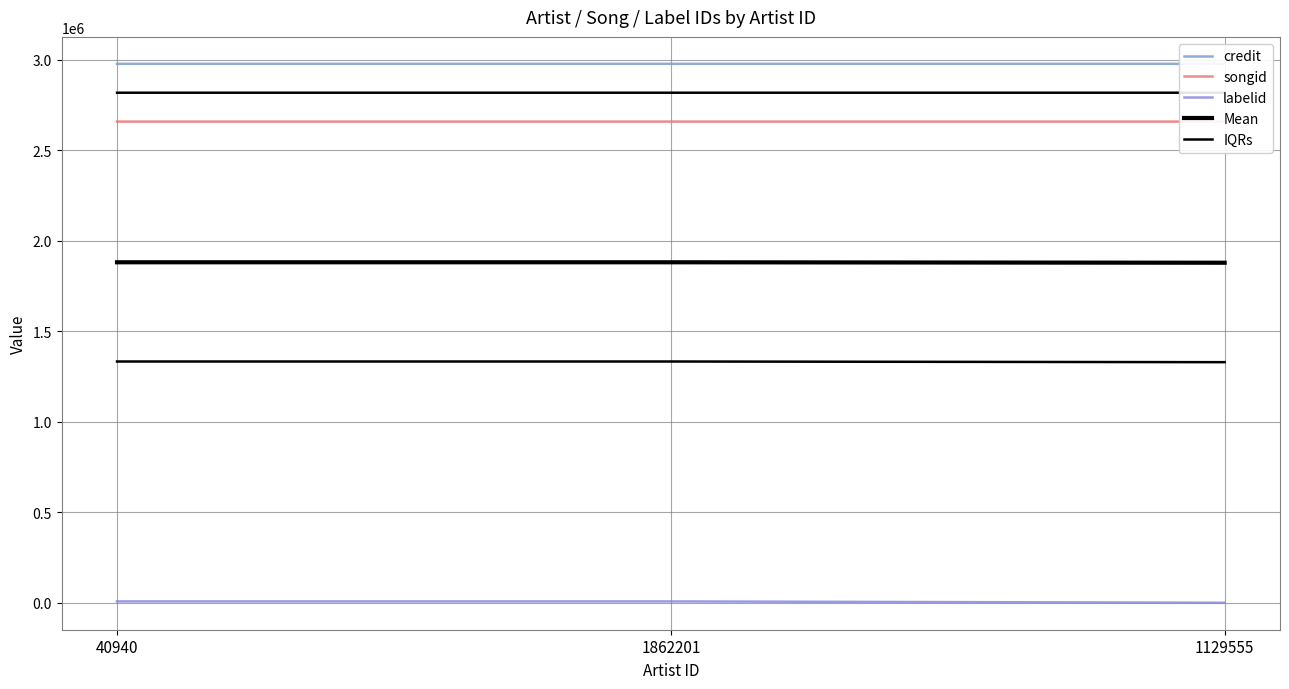

At how many categories does at least one series exceed 2333168?

3